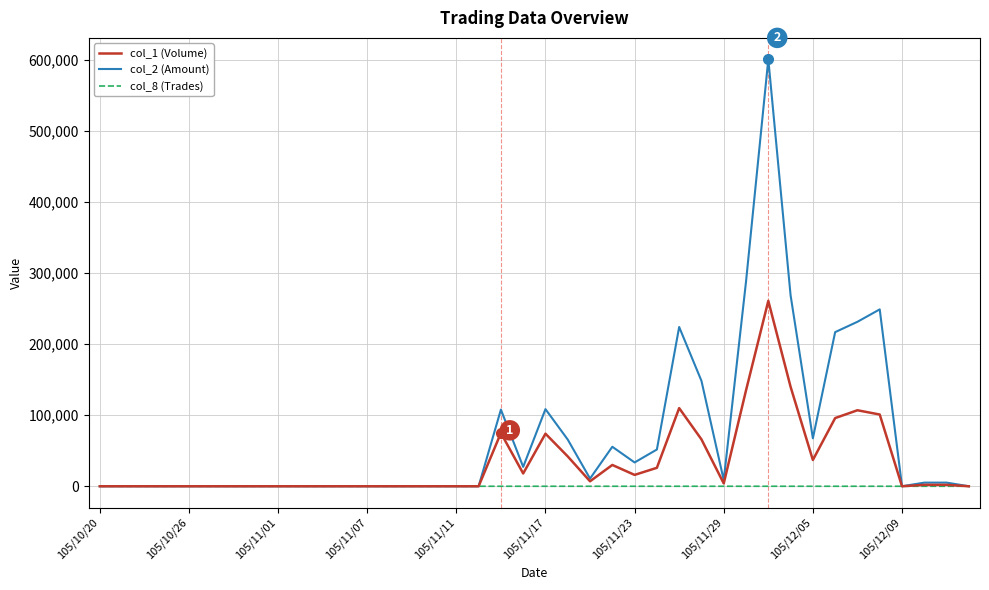

Rank the series by their maximum value, from lowest to highest.

col_8 (Trades), col_1 (Volume), col_2 (Amount)